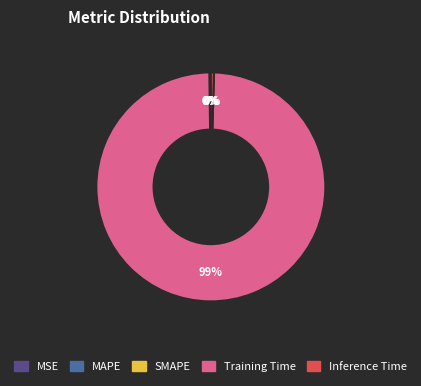

Which slice is the largest?

Training Time